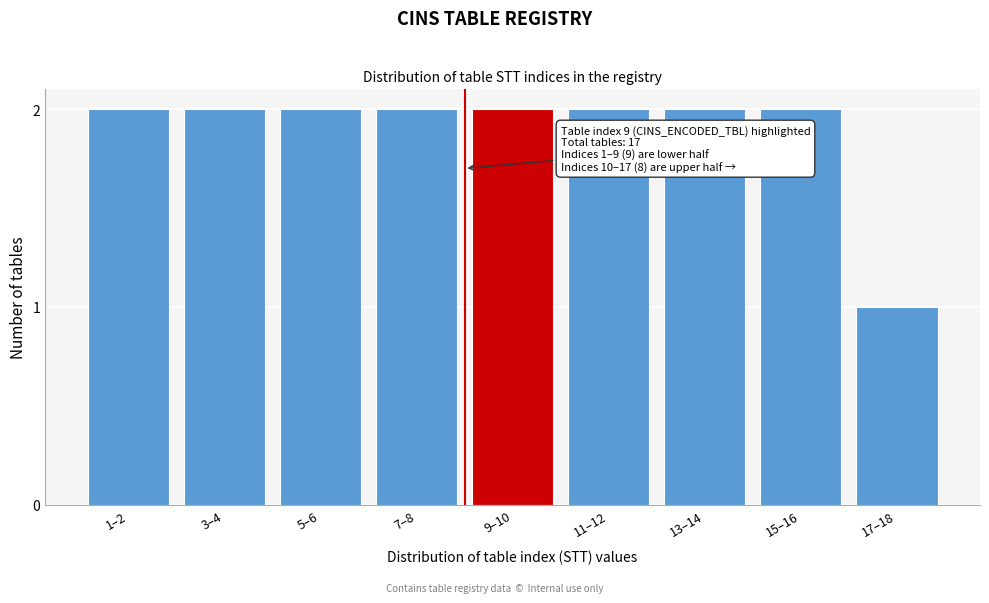

Reading right to left, list all the values displayed in this chart.

17–18=1	15–16=2	13–14=2	11–12=2	9–10=2	7–8=2	5–6=2	3–4=2	1–2=2